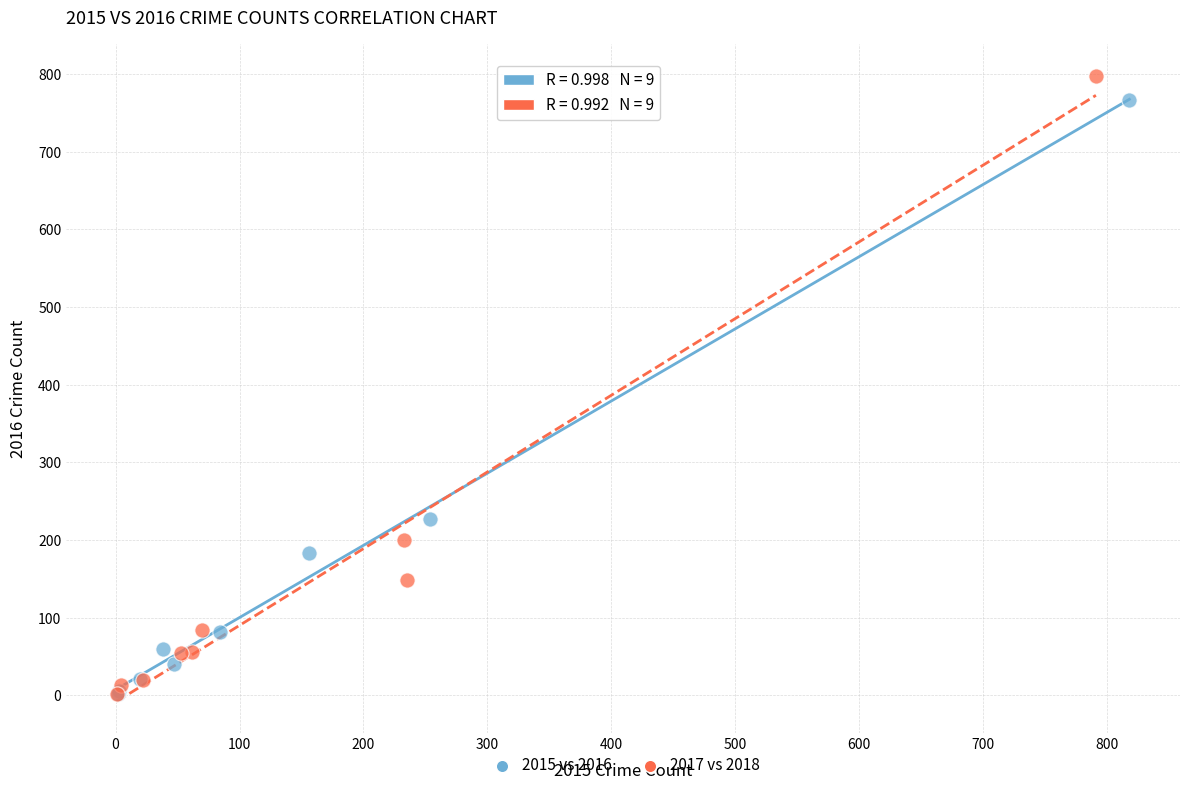

Which series has the largest Y range (max minus min)?

2017 vs 2018